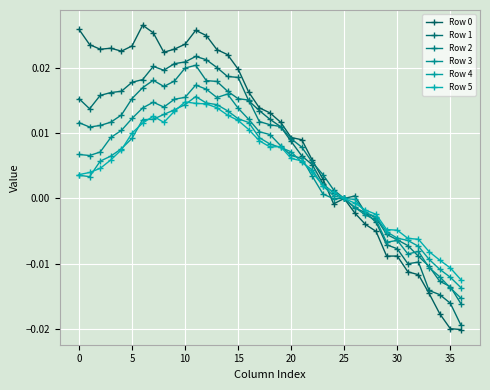

Is this an area chart (filled region under the line)?

No